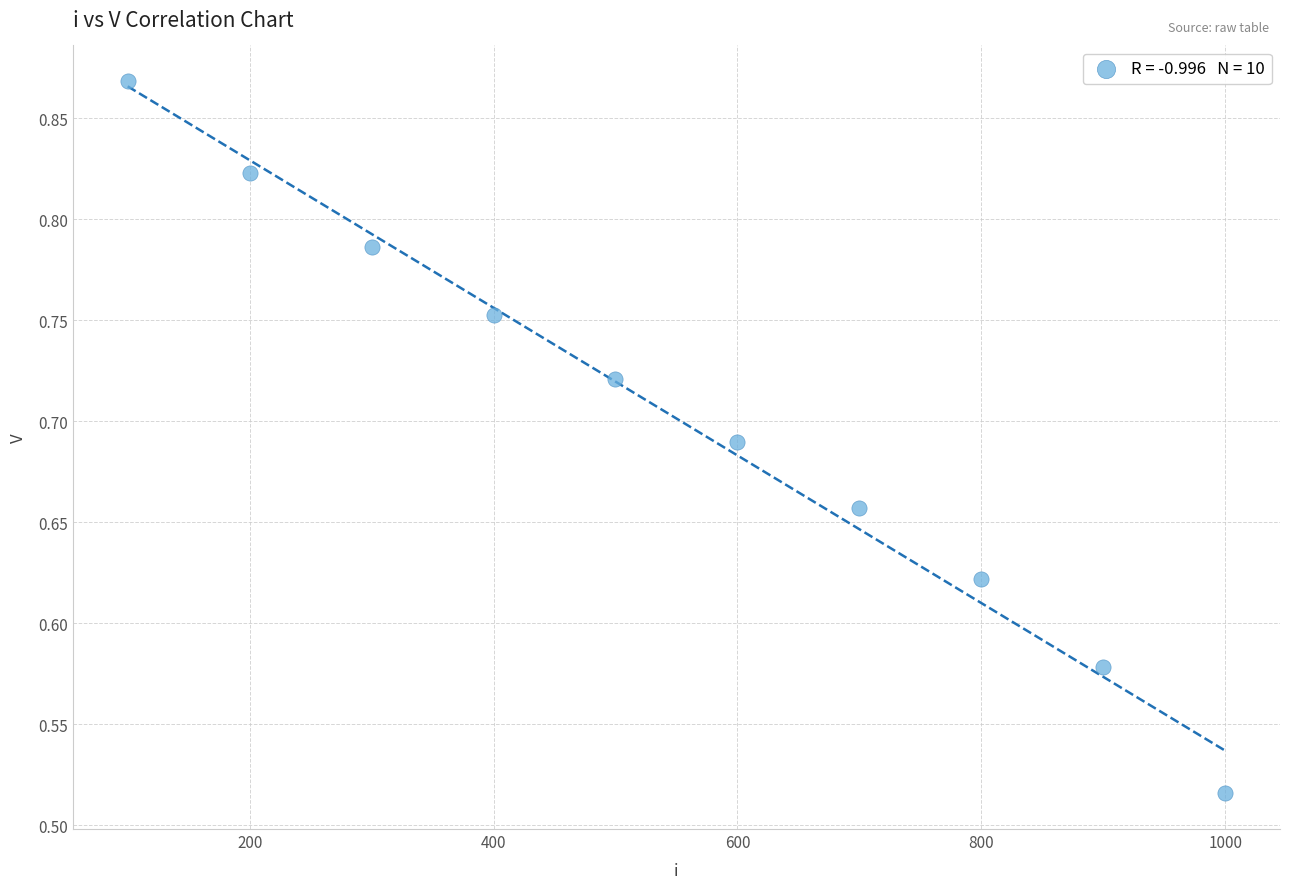

What is the average X value?

550.0